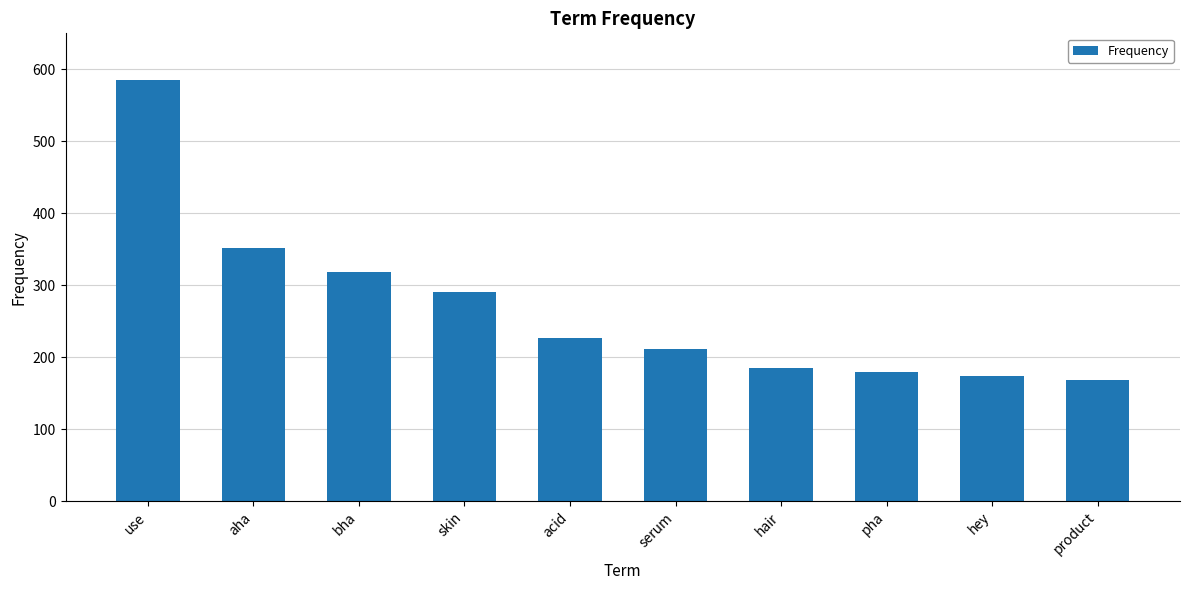

What value does the data have at hey?

174